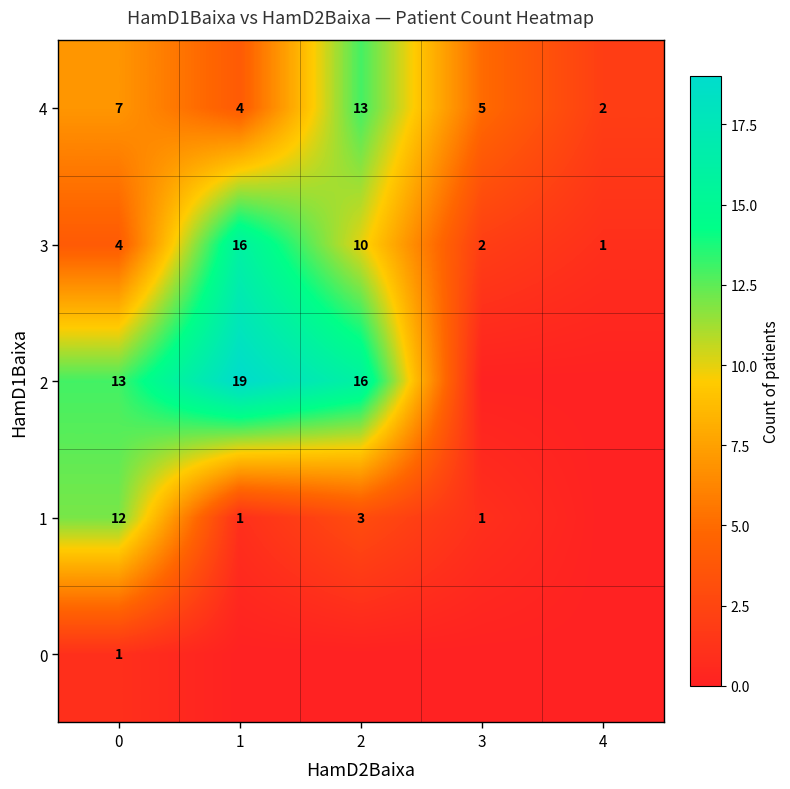

Where is 3 nearest to the value 8?

2